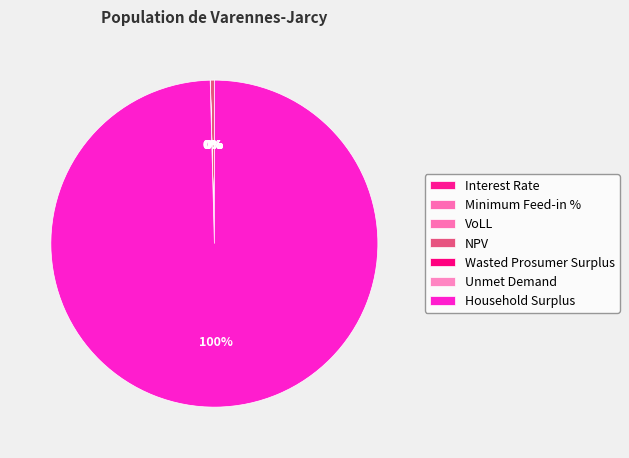

Rank the categories by value from lowest to highest.

Interest Rate, Minimum Feed-in %, VoLL, Unmet Demand, Wasted Prosumer Surplus, NPV, Household Surplus